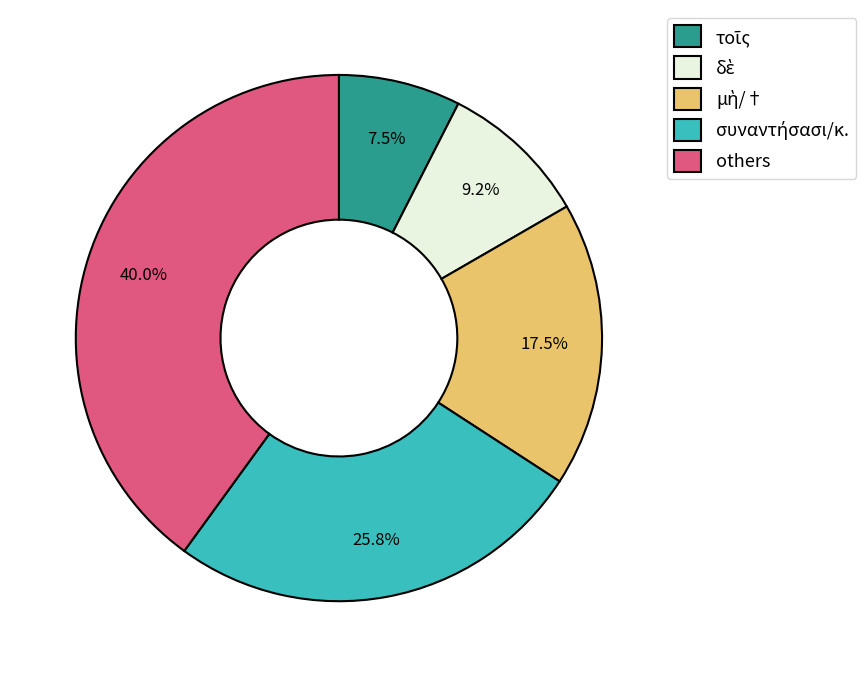

What is the largest slice in the pie chart?

others